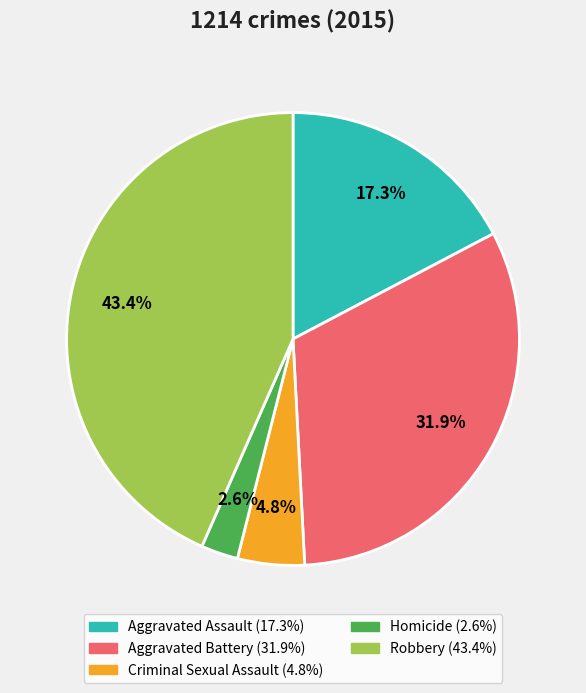

How much of the chart is everything except Robbery?

56.6%